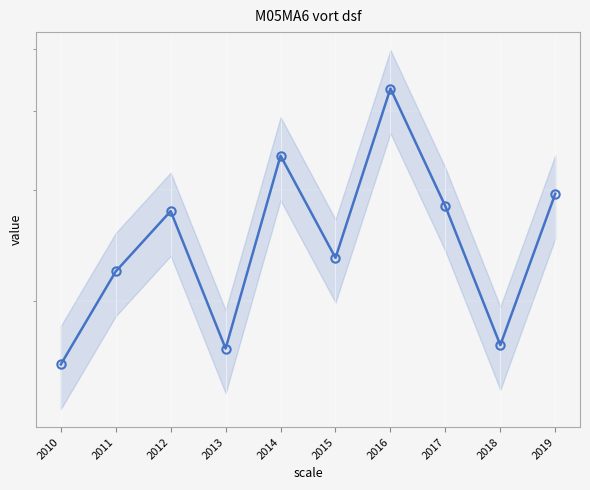

Does the chart display data point markers on the line(s)?

Yes